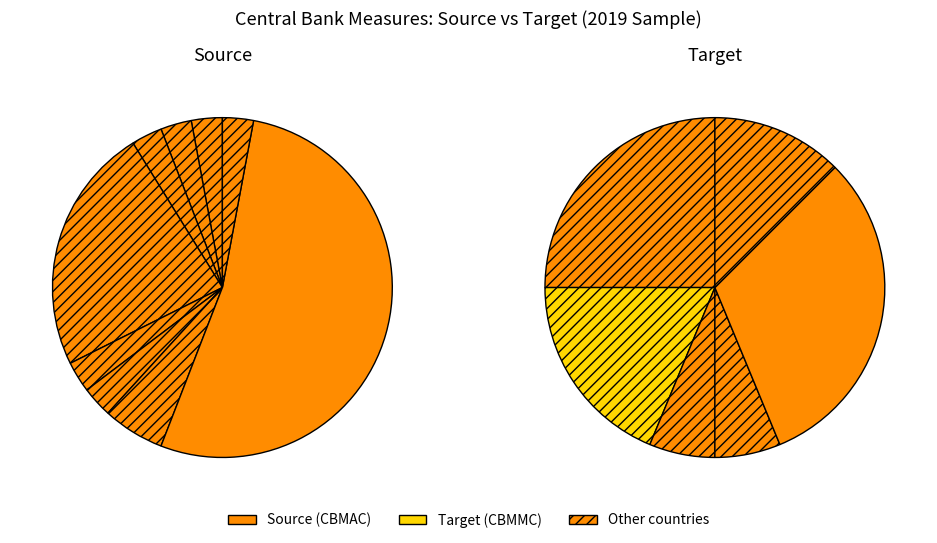

How many segments does this pie chart have?

15